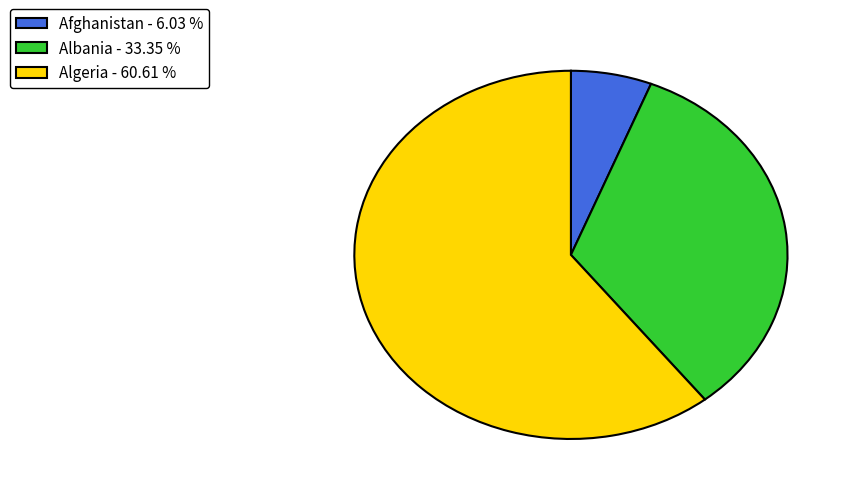

Which category has the biggest portion of the pie?

Algeria - 60.61 %